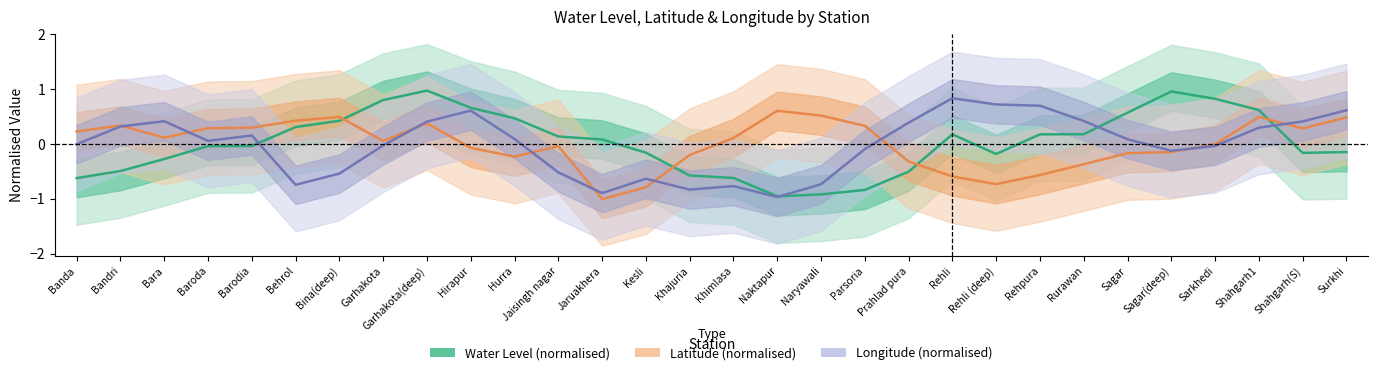

Is the value of Water Level (normalised) at Hurra greater than the value of Latitude (normalised) at Sarkhedi?

Yes